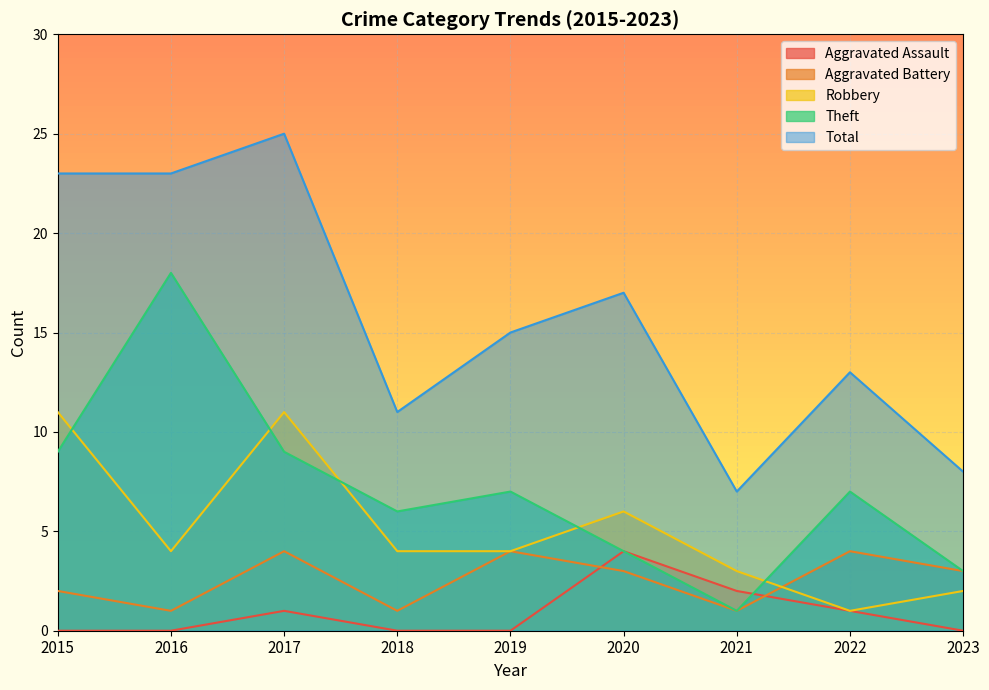

What is the sum of all Total values?

142